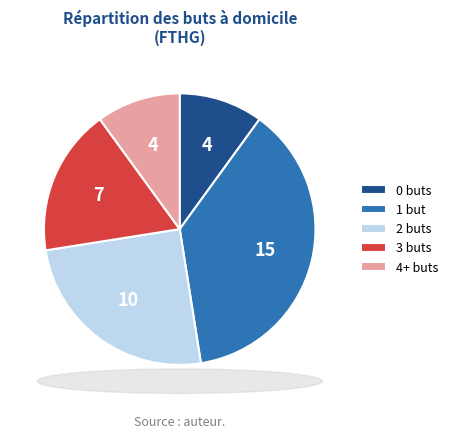

Between 2 buts and 3 buts, which is larger?

2 buts